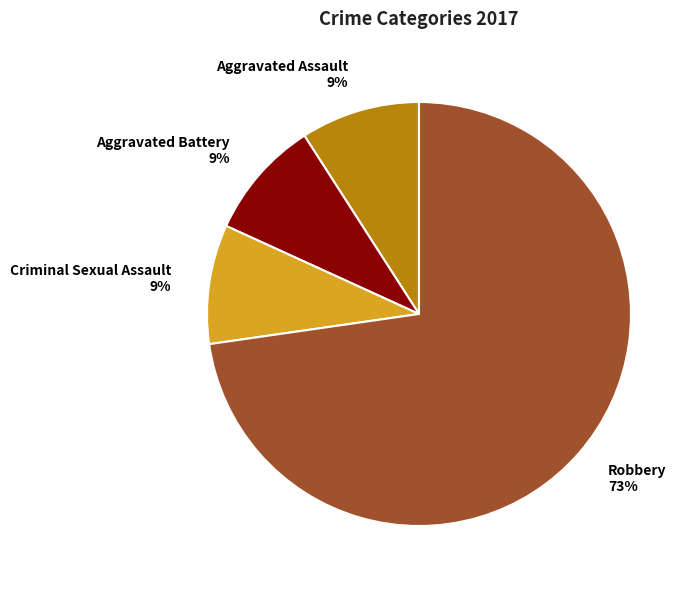

Is it true that Aggravated Assault 9% is 22% of the pie?

False